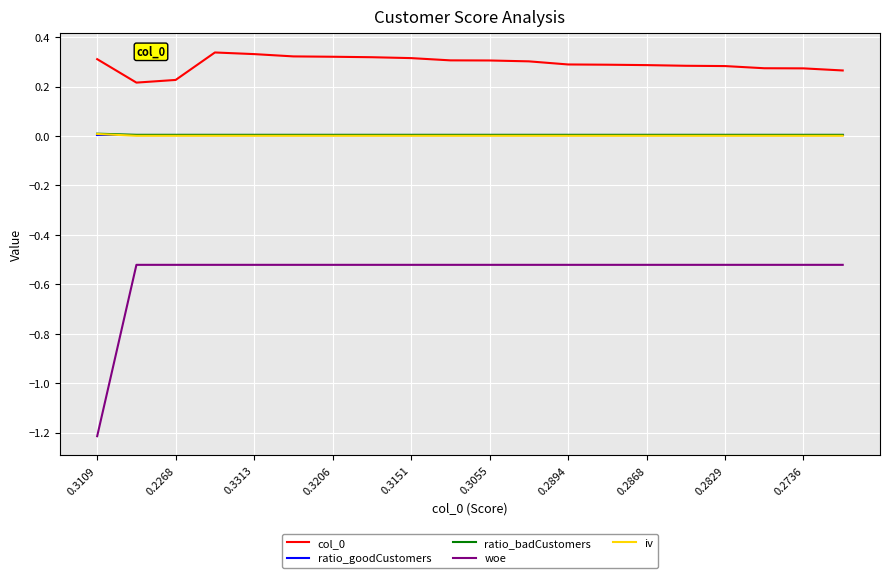

Which series has the widest spread of values?

woe